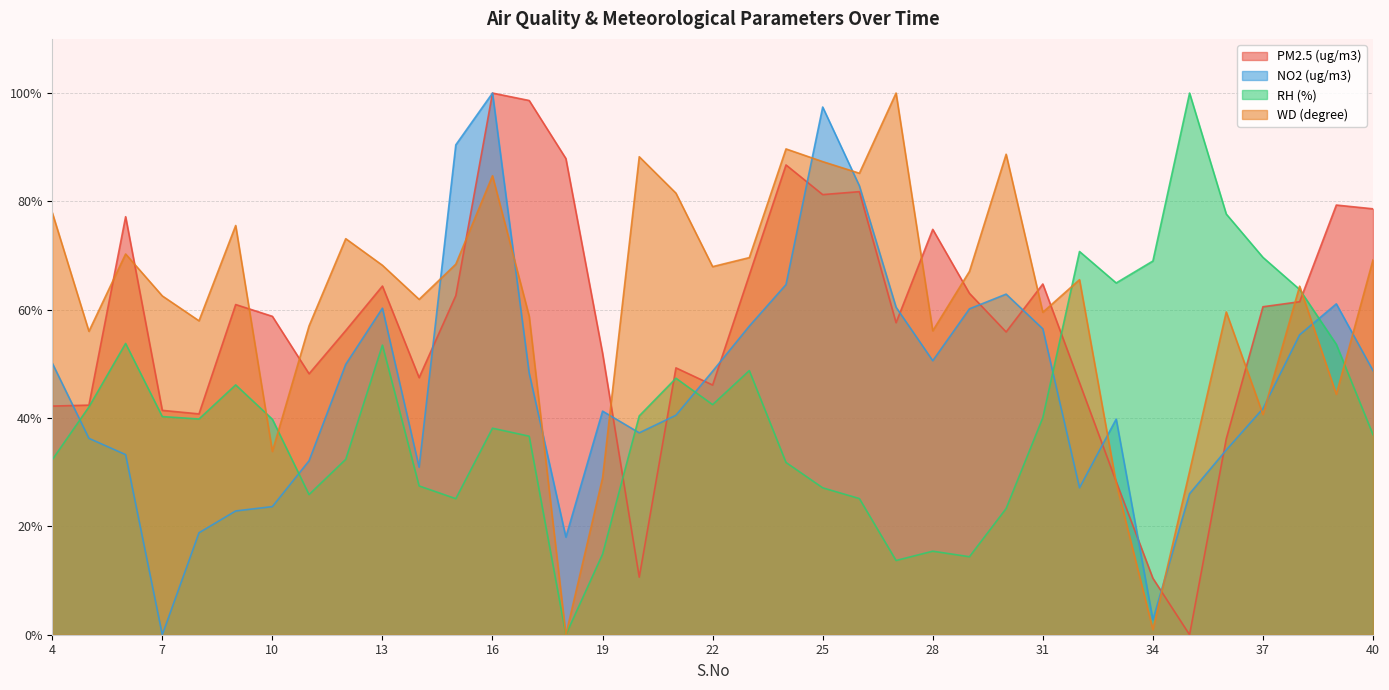

Does the chart display data point markers on the line(s)?

No